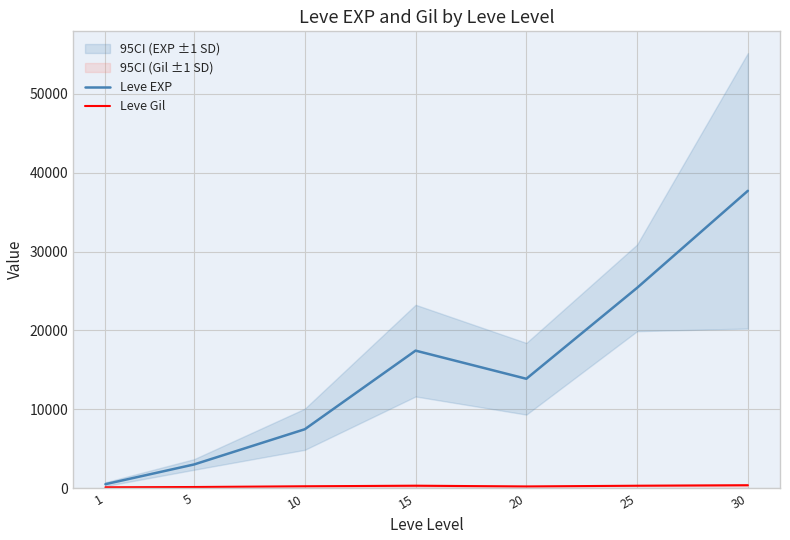

Read the Leve EXP value at 25.

25410.0